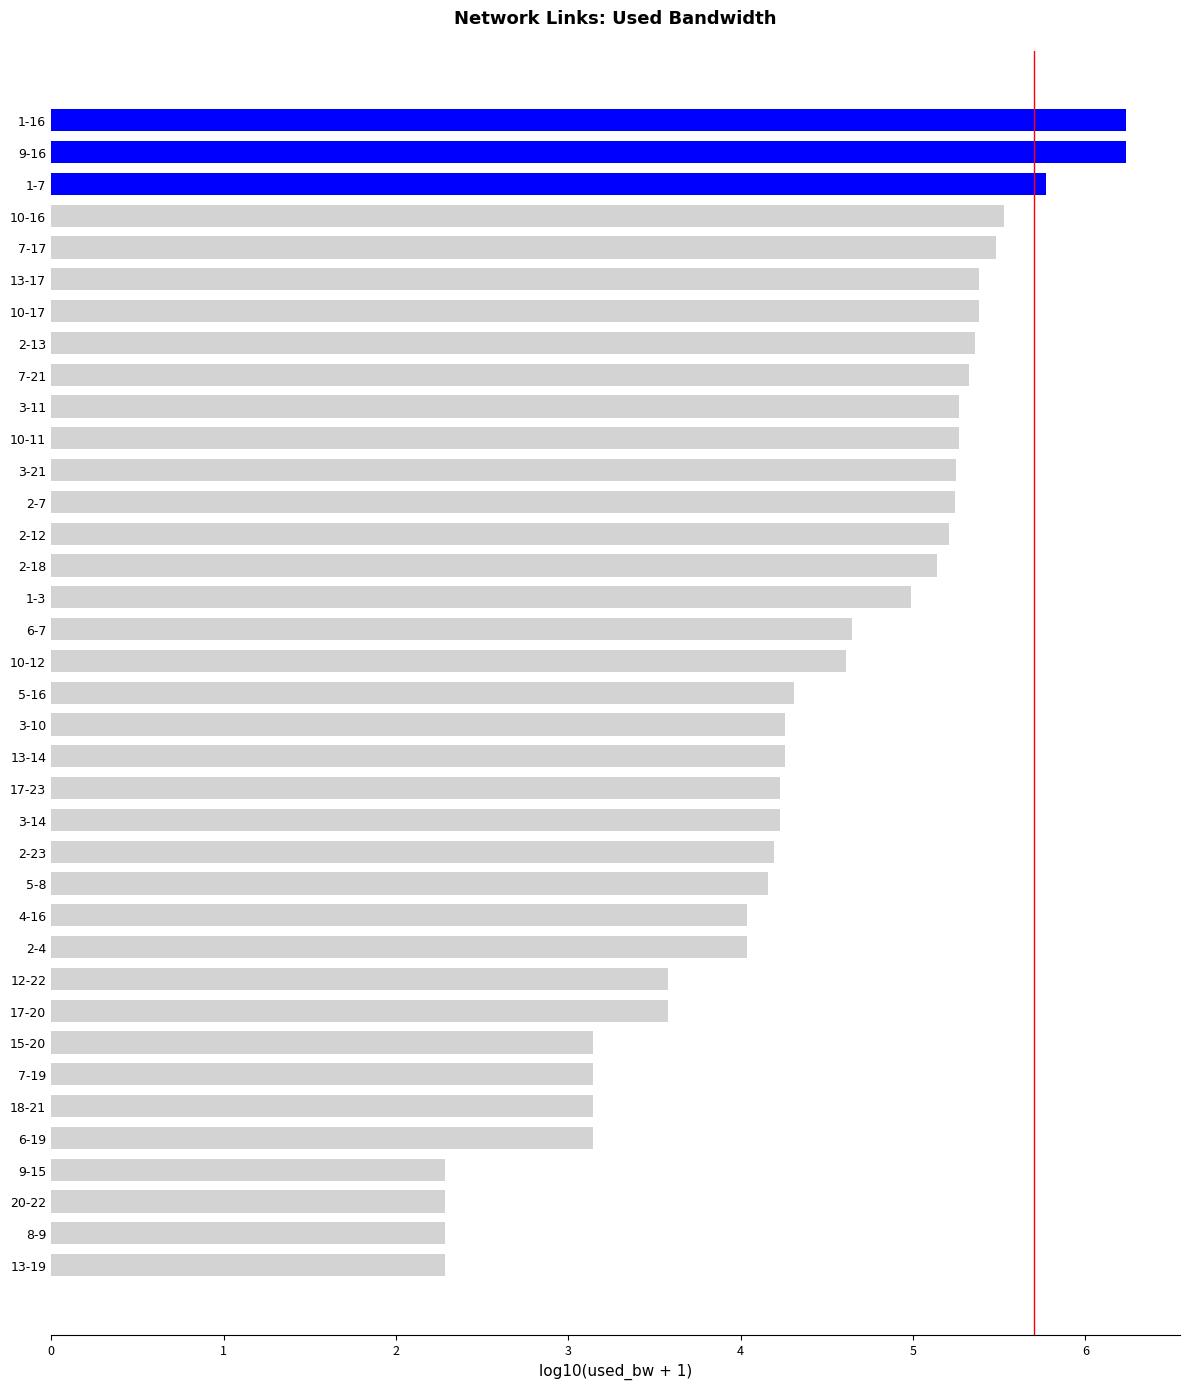

What is the value of the 29th bar from the top?

3.6